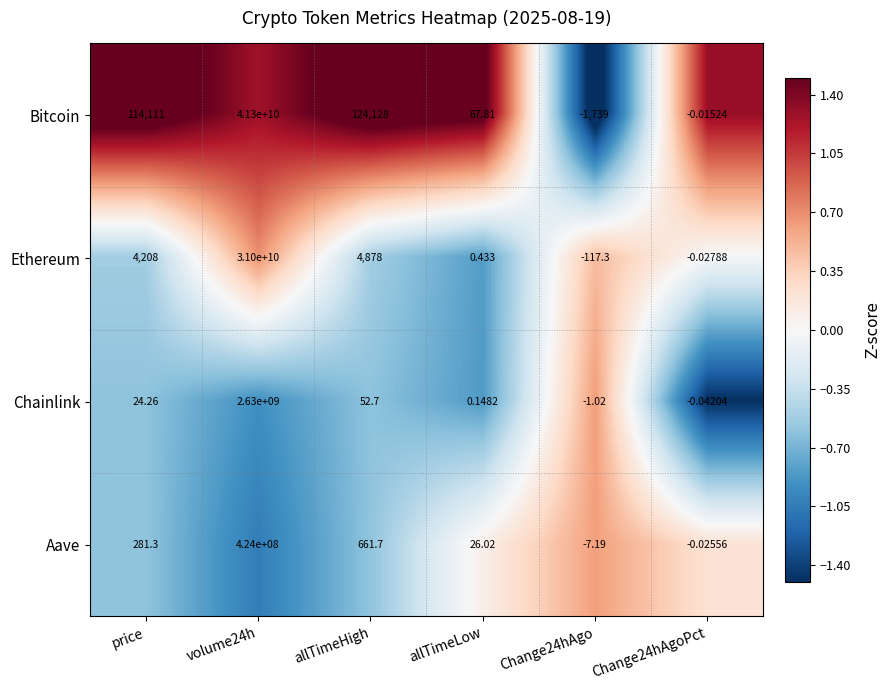

Which series has the largest total across all categories?

Bitcoin